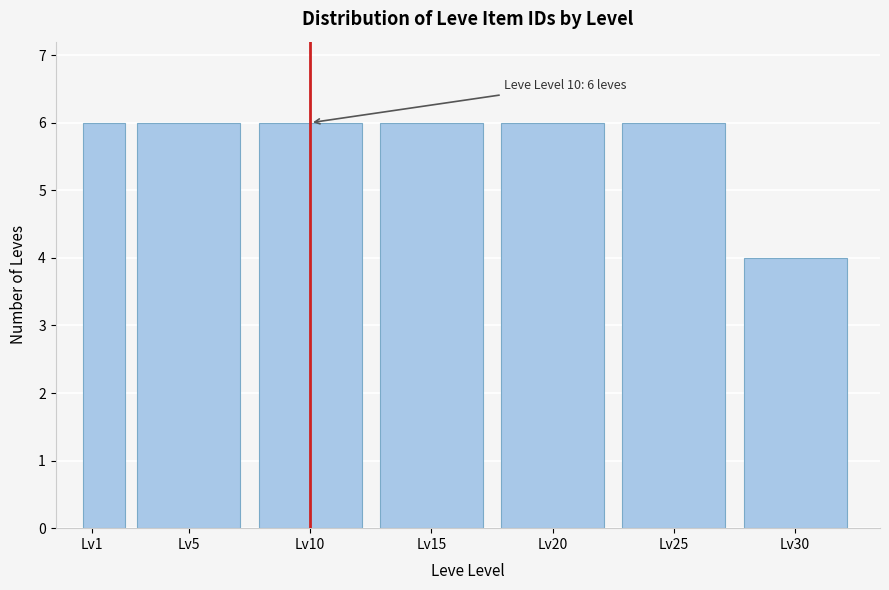

Reading left to right, list all the values displayed in this chart.

6	6	6	6	6	6	4